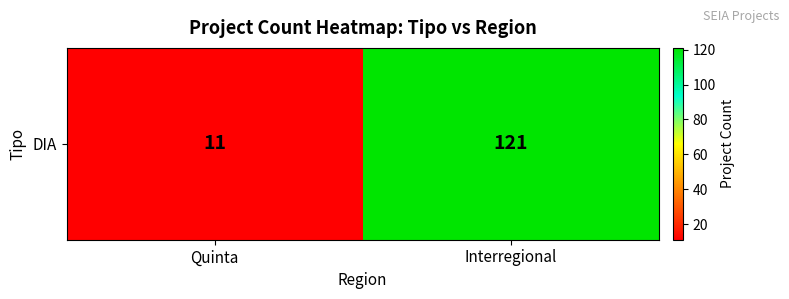

Reading right to left, what are all the values shown in this chart?

Interregional=121	Quinta=11